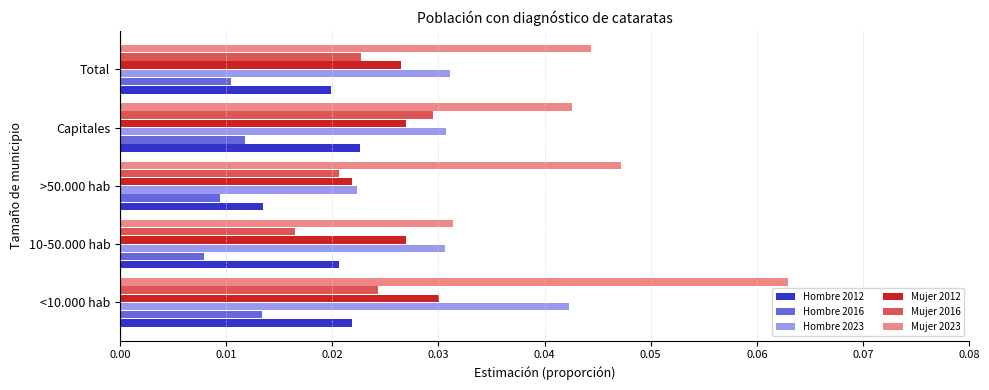

Is the value of Hombre 2012 at Total greater than the value of Mujer 2012 at Total?

No